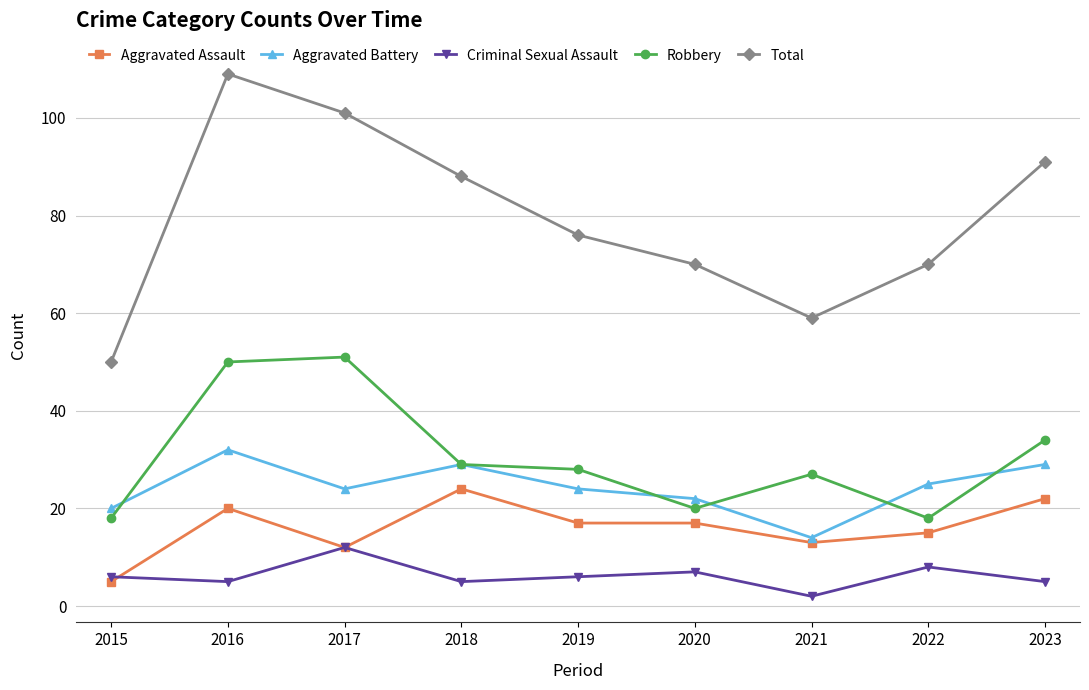

Count the number of data series in this chart.

5